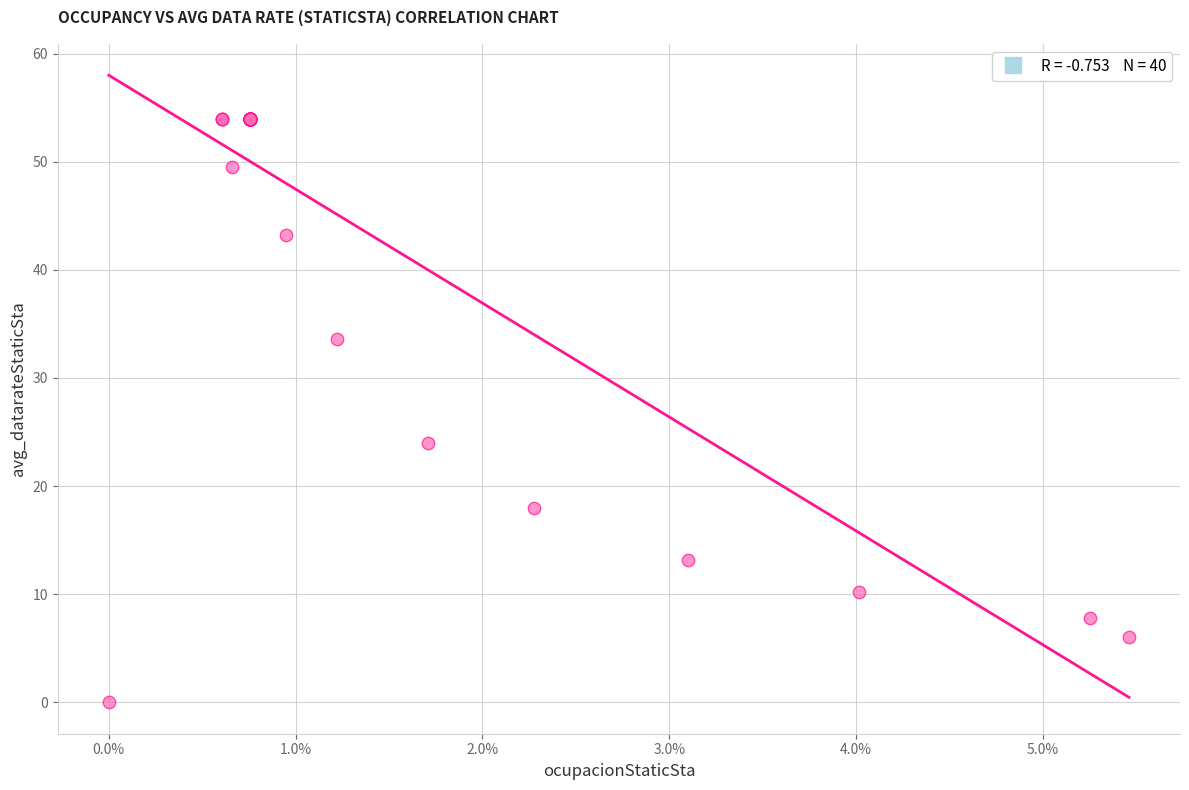

What Y value in the scatter plot is closest to 27?

24.0